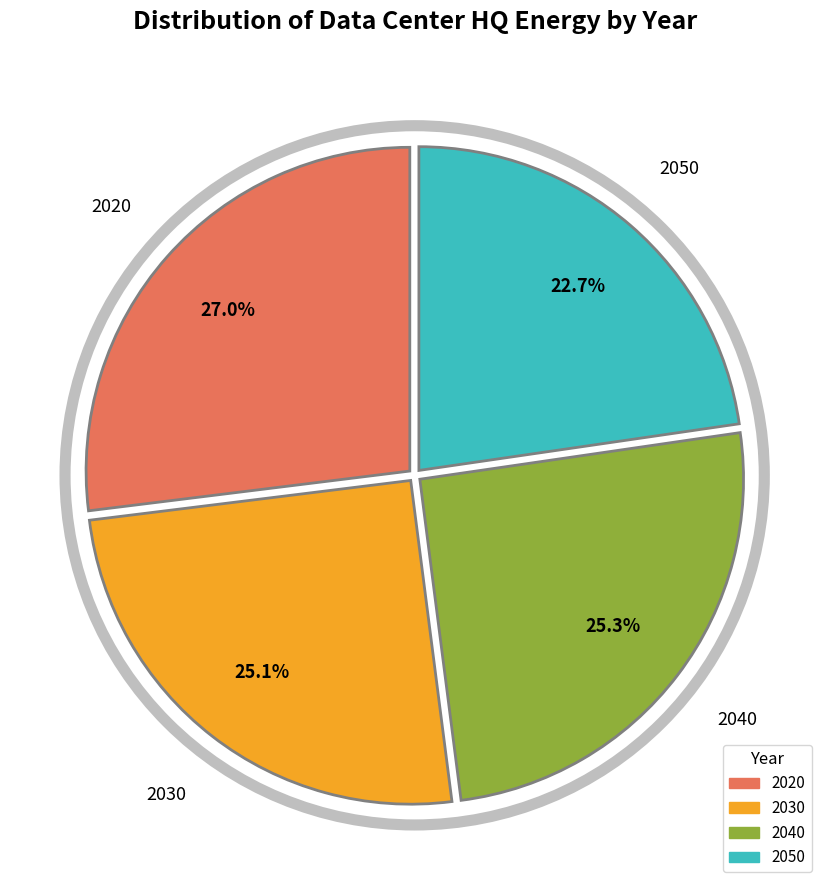

To the nearest percent, what is the difference between the largest and smallest slice percentages?

4%